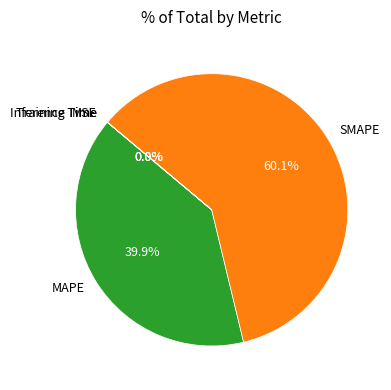

What is the largest slice in the pie chart?

SMAPE